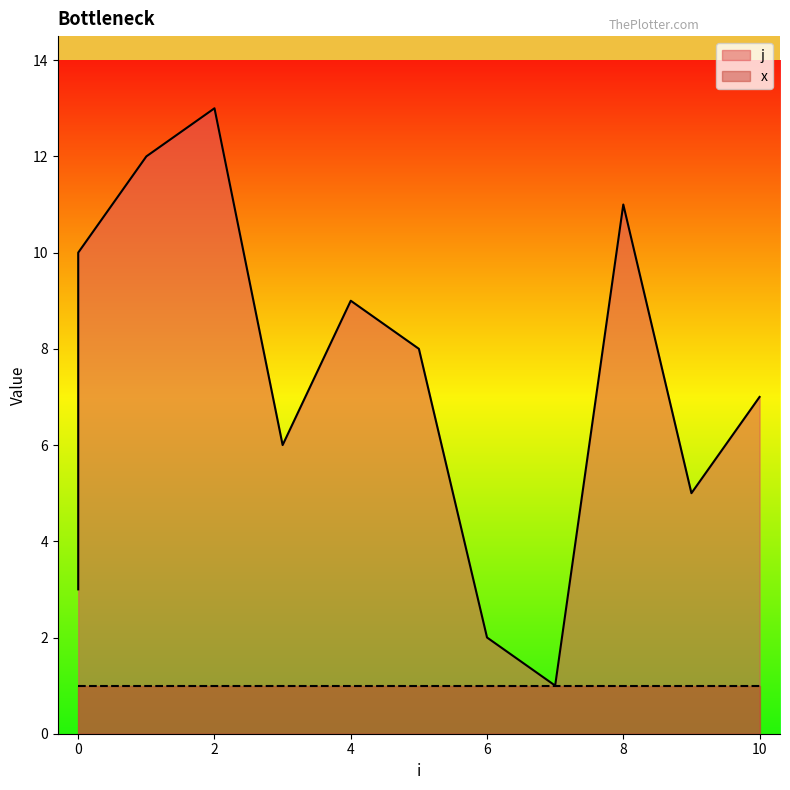

Between 3 and 9, which is larger?

3